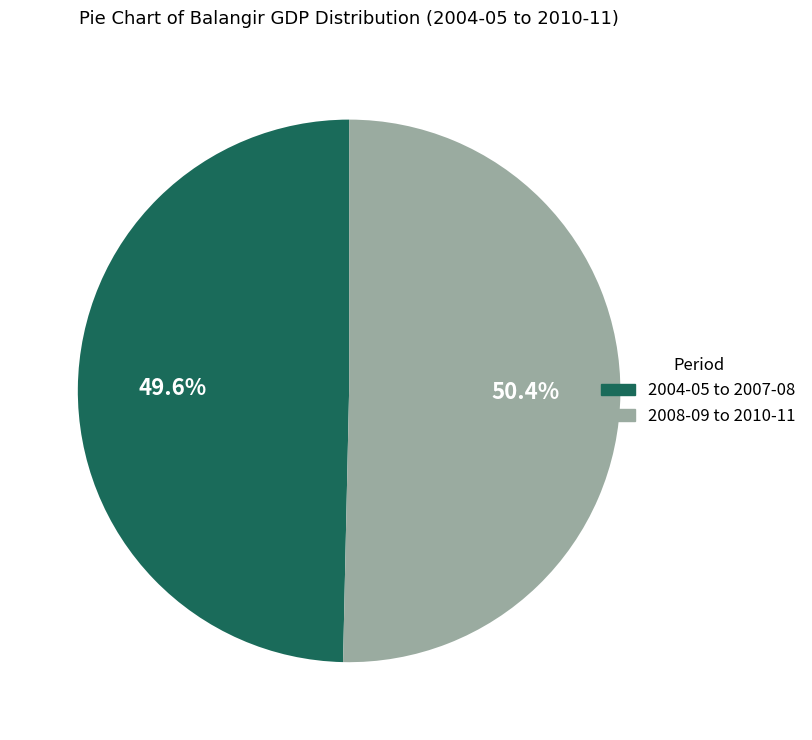

Is there any slice that represents more than half of the pie?

Yes